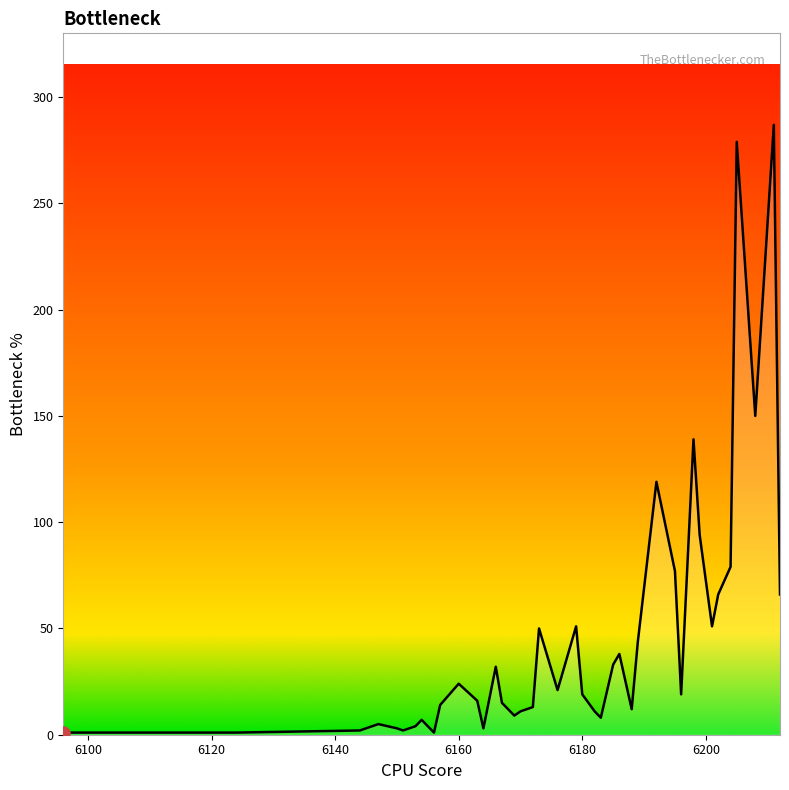

What is the difference between the maximum and minimum values?

286